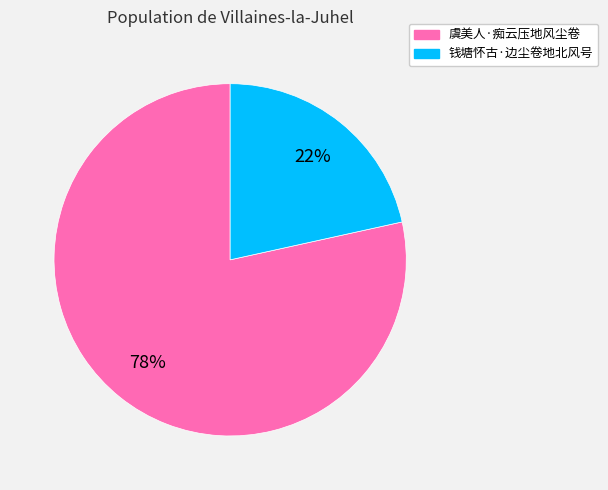

Which category has the smallest portion of the pie?

钱塘怀古·边尘卷地北风号